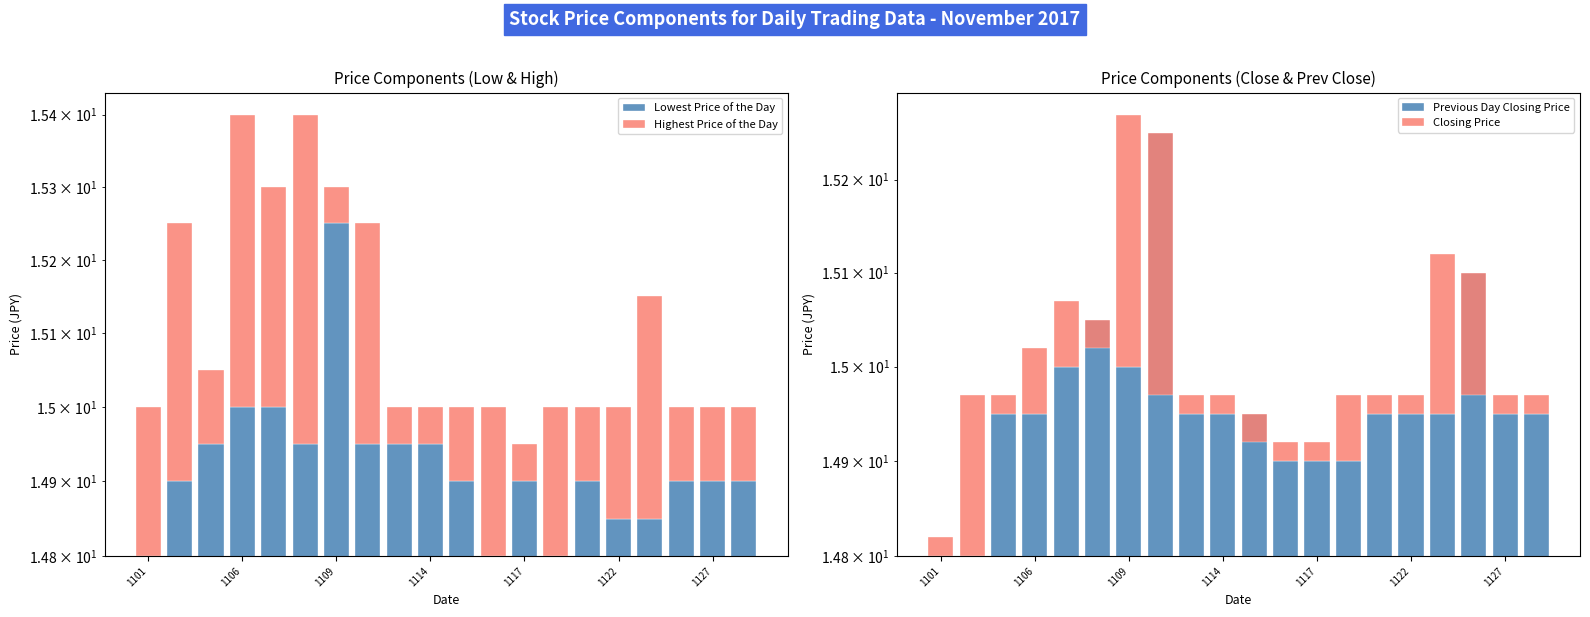

Which series changed the most between 10 and 13?

Lowest Price of the Day